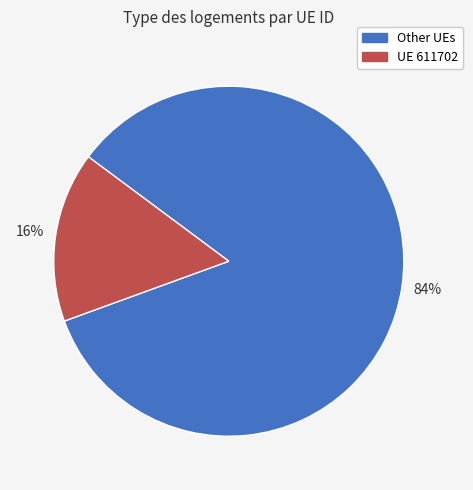

To the nearest percent, what is the average slice percentage?

50%